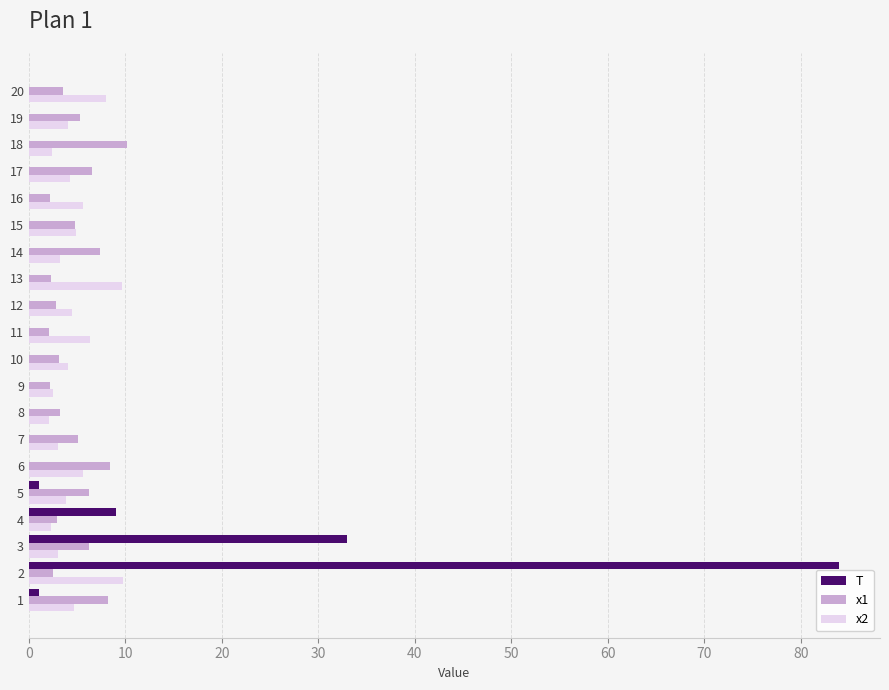

What is the highest value of the T series?

84.0